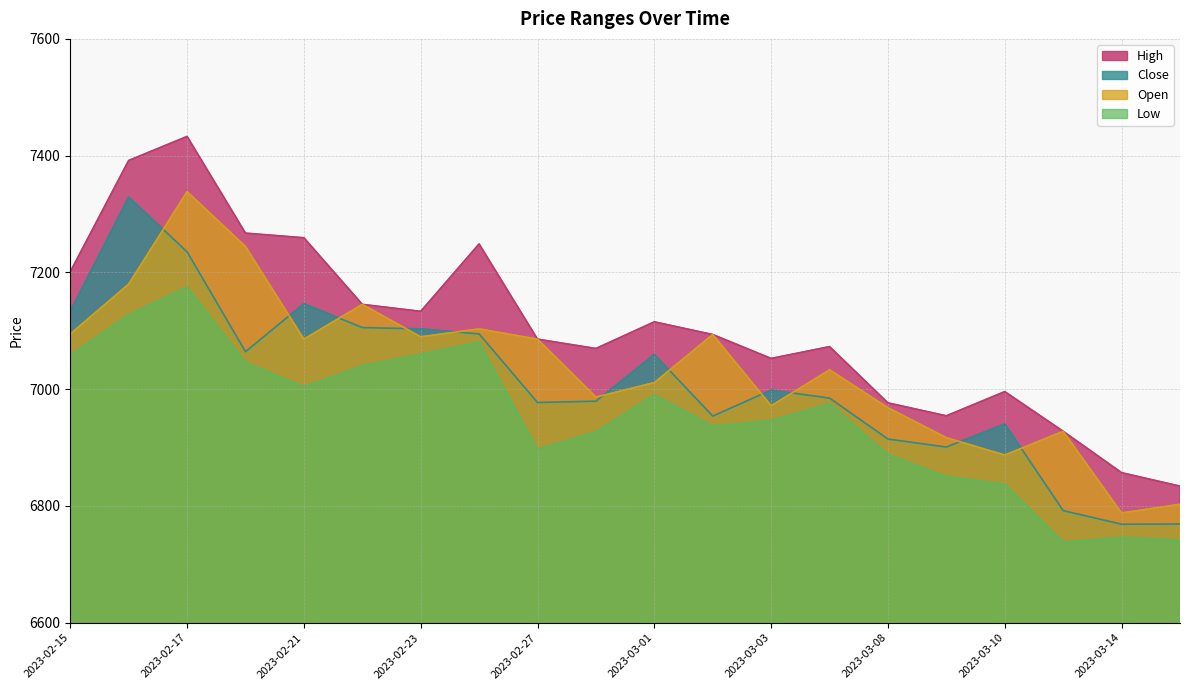

Which series has the widest spread of values?

High